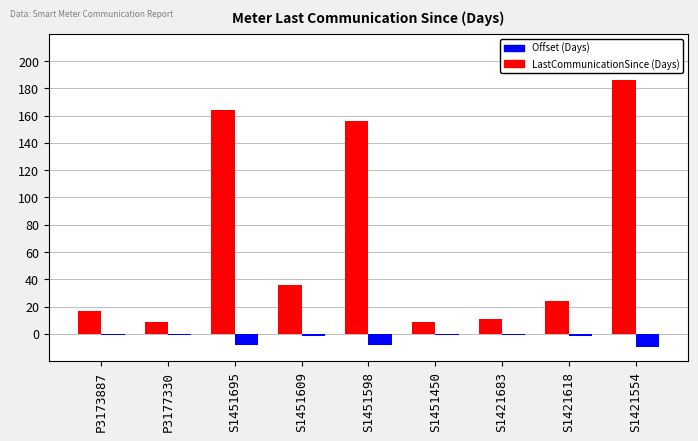

Which series changed the most between P3177330 and S1421554?

LastCommunicationSince (Days)